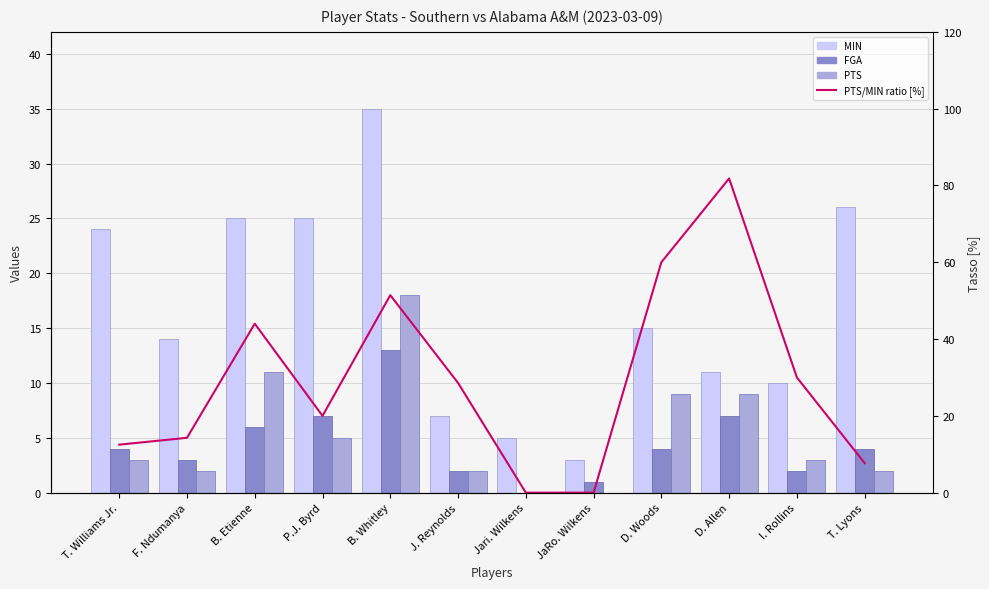

Is it true that MIN equals 5.3 at JaRo. Wilkens?

False